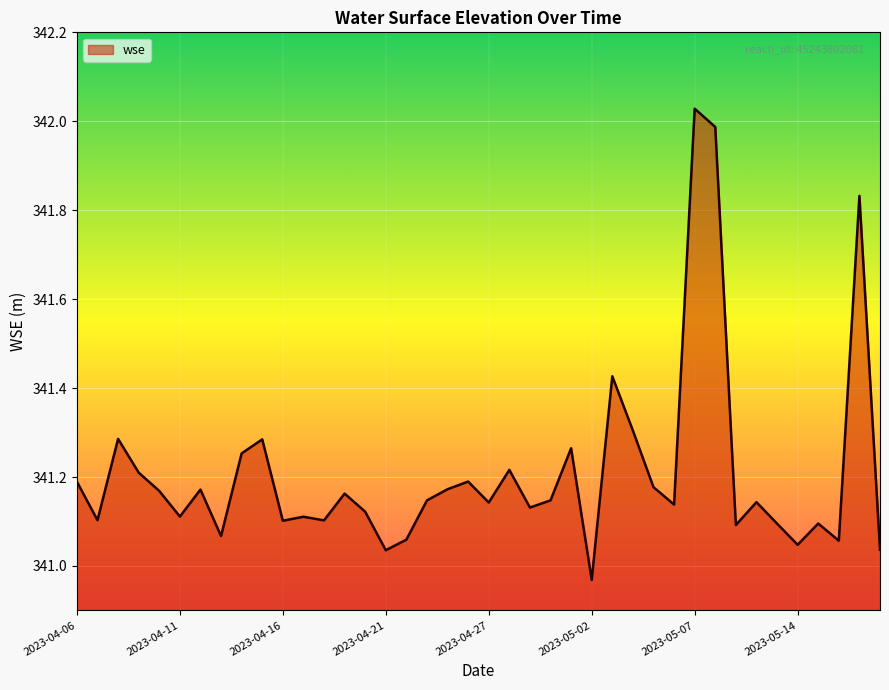

What is the difference between the maximum and minimum values?

1.1